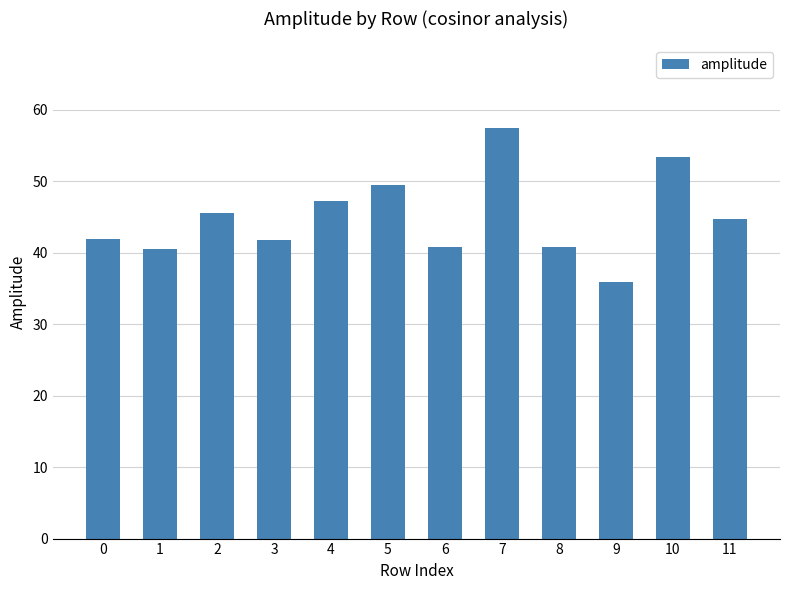

Which label corresponds to the largest value in the chart?

7